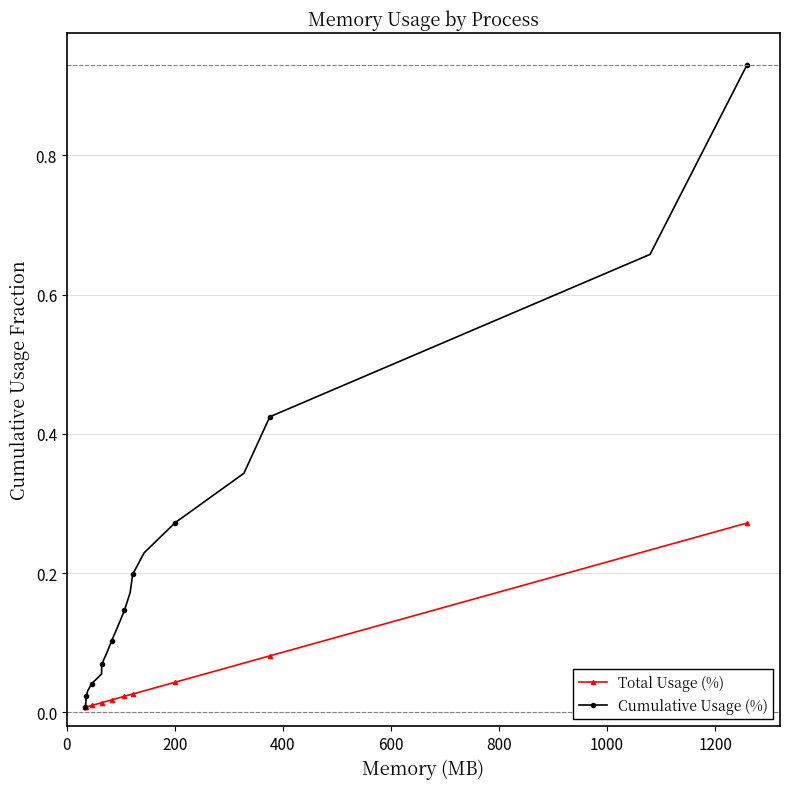

Which series has the widest spread of values?

Cumulative Usage (%)